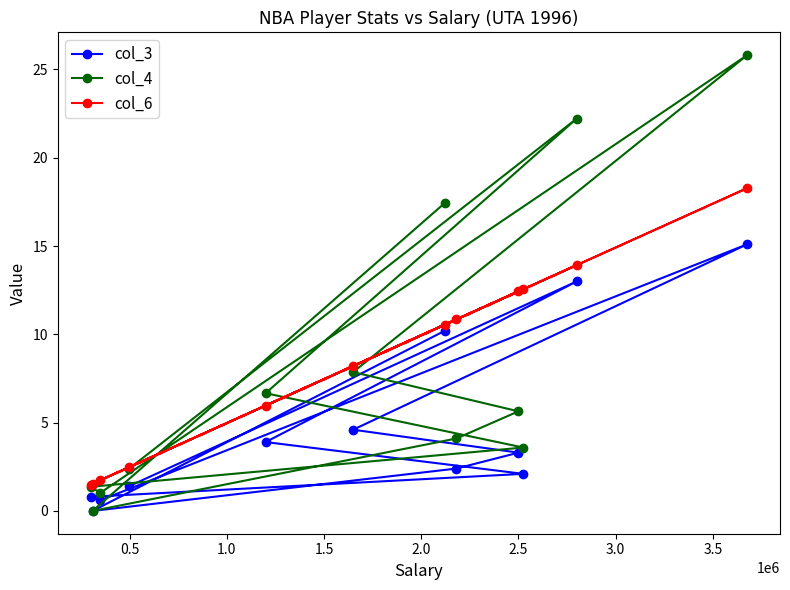

What is the greatest value displayed?

25.8